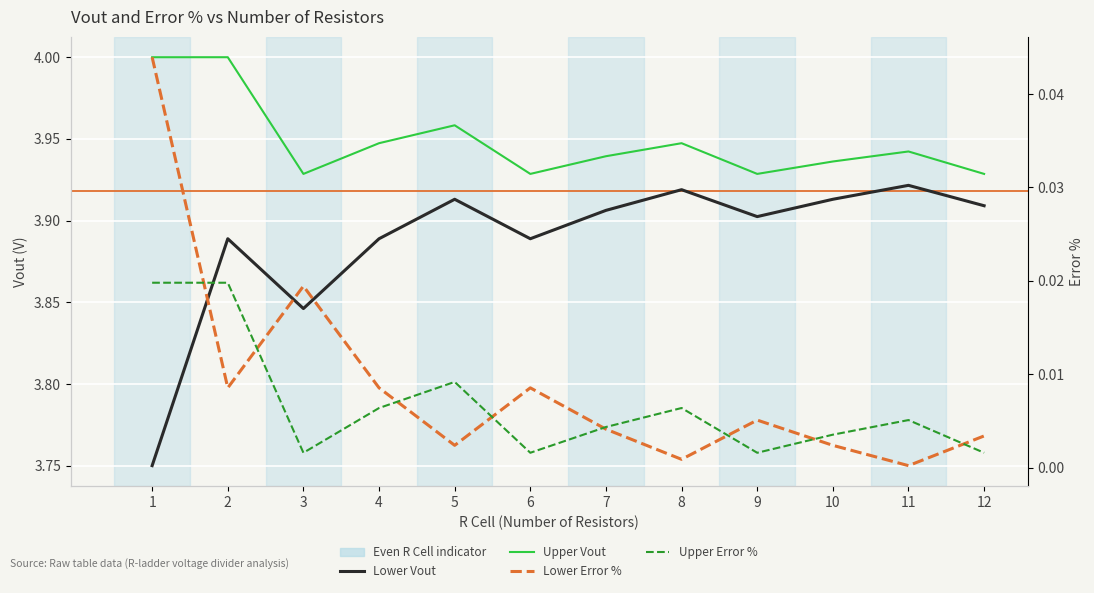

What is the average value of the Upper Vout series?

3.9